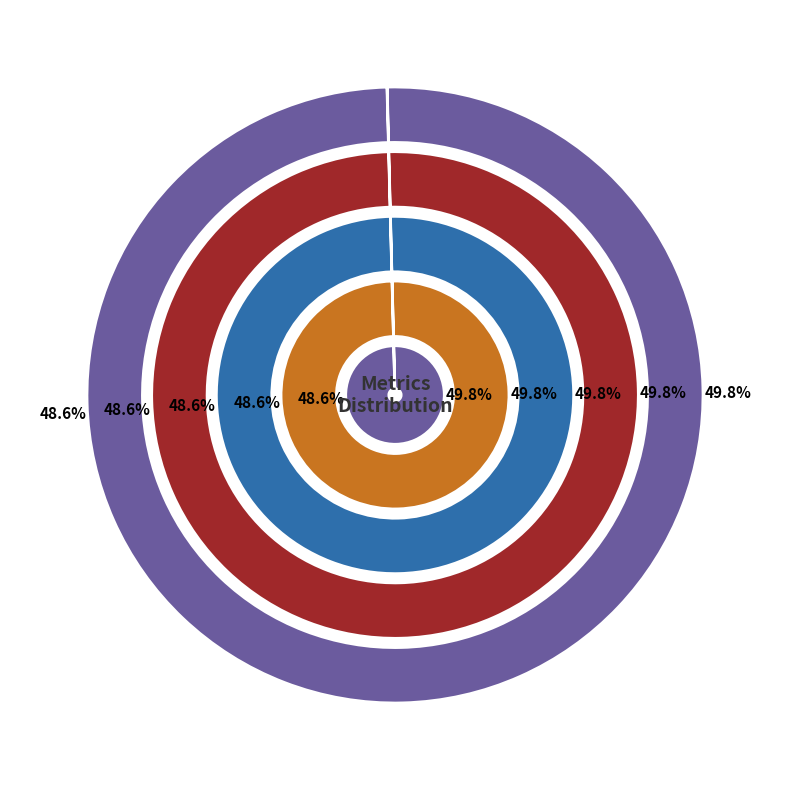

How much of the chart is everything except SMAPE?

51.4%